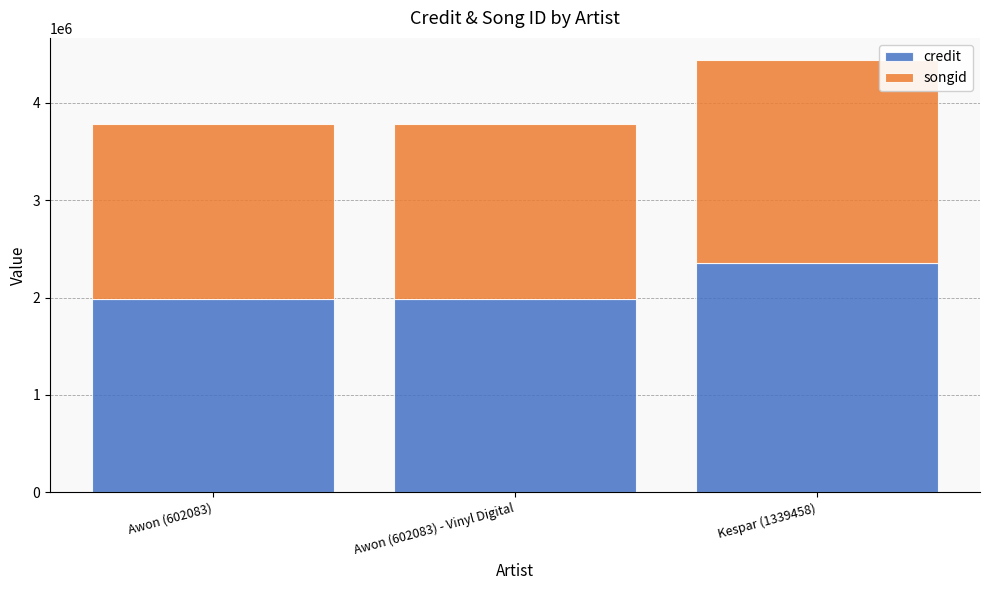

Reading left to right, what are the values for credit?

1985325	1985325	2350564